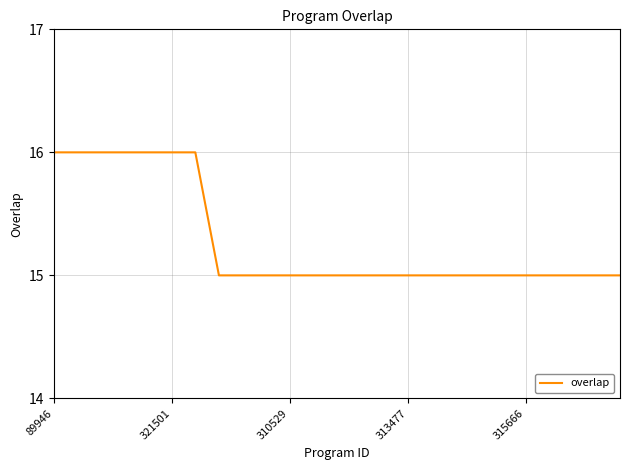

What is the maximum value shown in the chart?

16